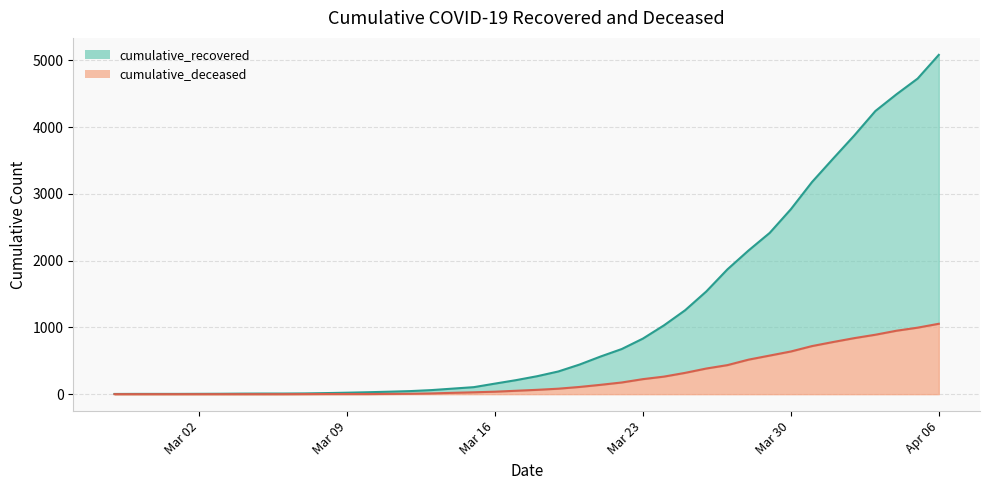

Which series has the largest total across all categories?

cumulative_recovered